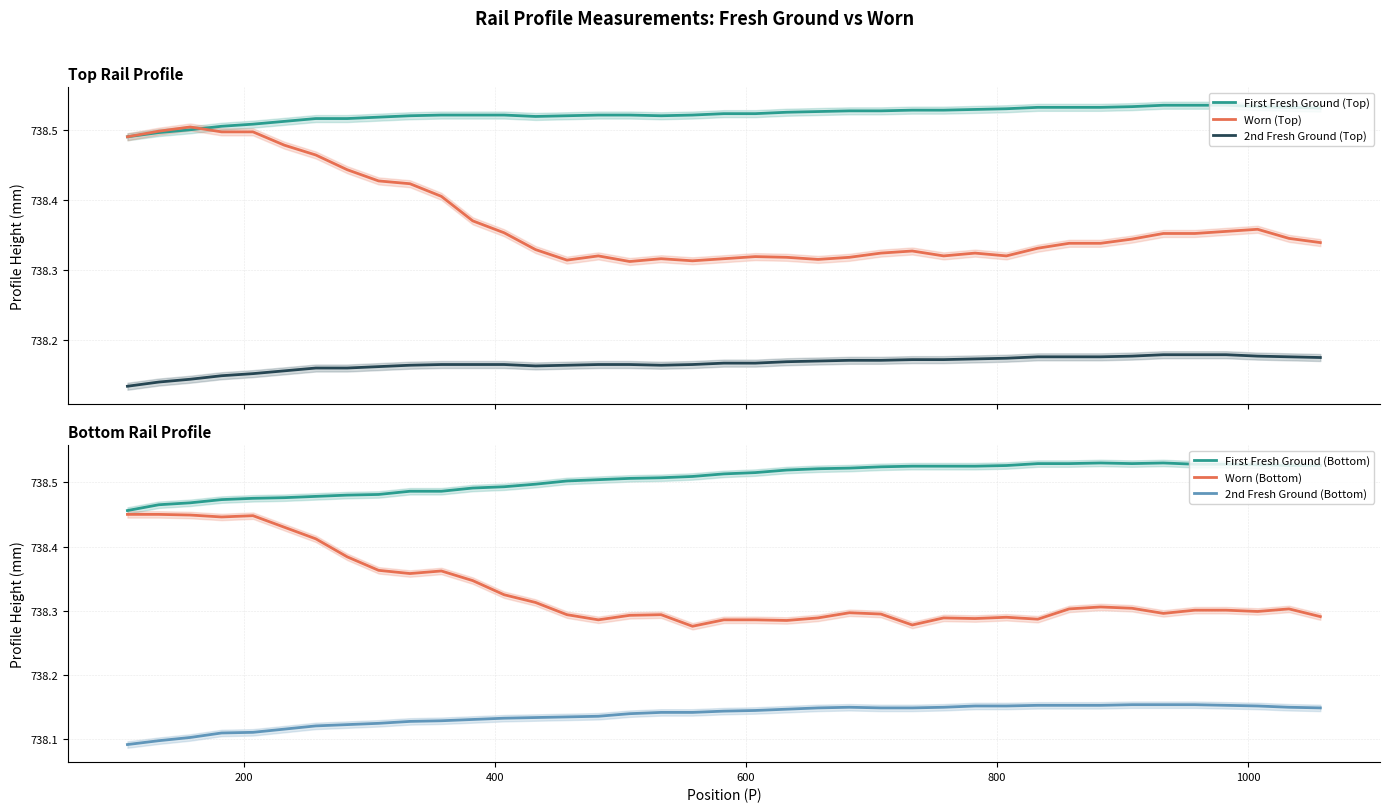

True or false: First Fresh Ground (Bottom) has more than 2 interior local peaks.

False